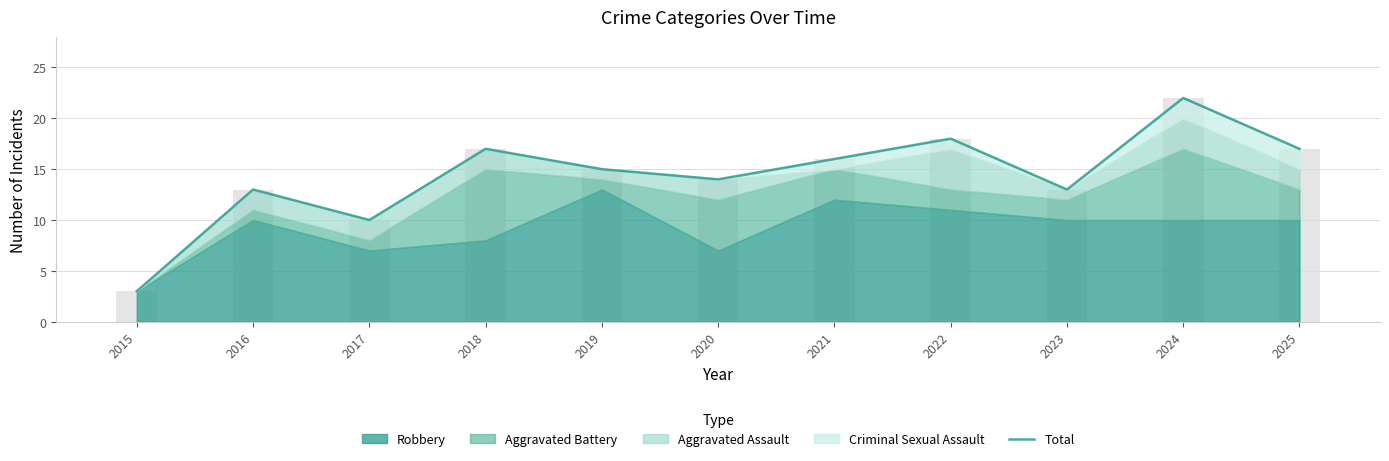

What is the difference between the maximum and second lowest values?

12